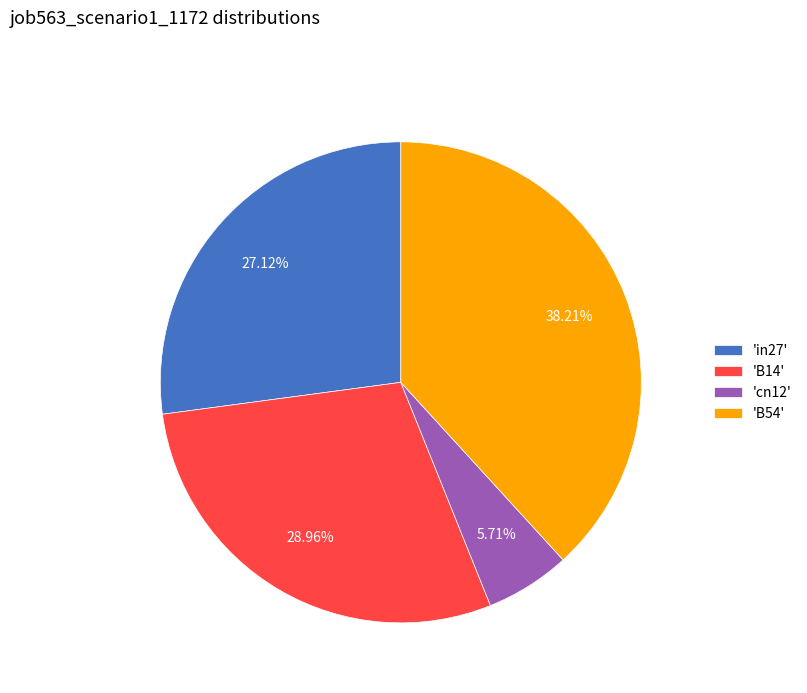

What is the largest slice in the pie chart?

'B54'